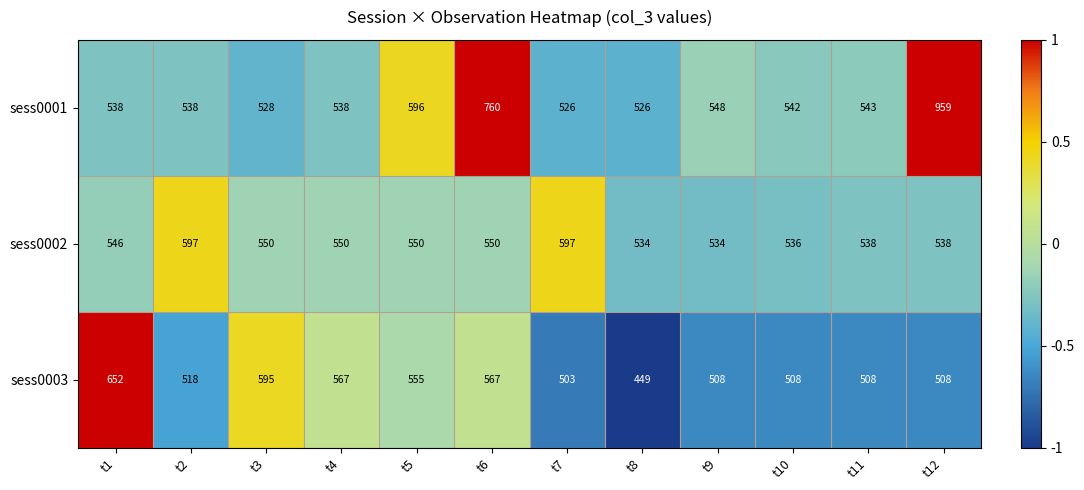

What is the total value across all series at t11?

1589